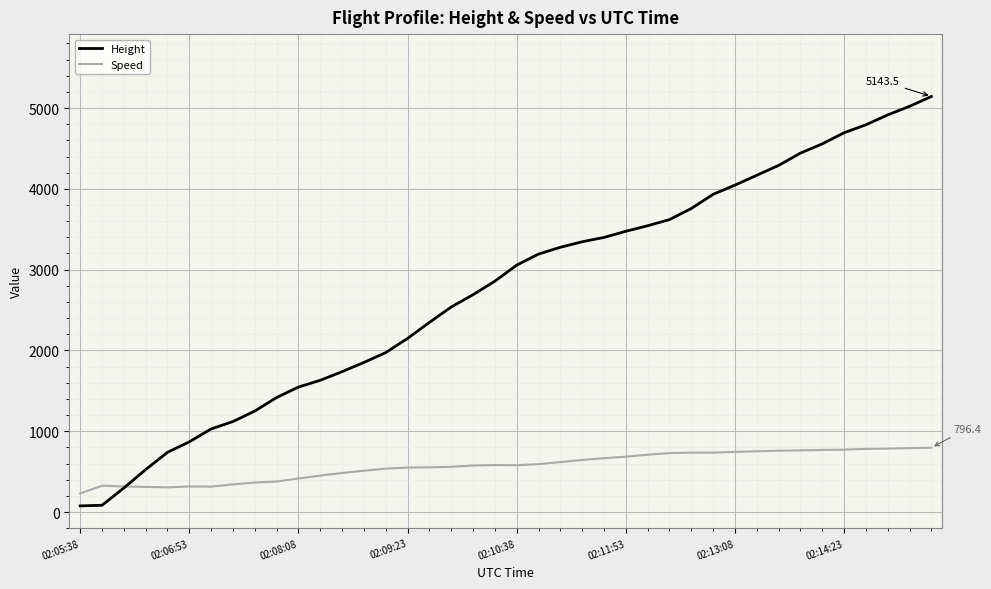

List the series in order of their peak value, highest first.

Height, Speed